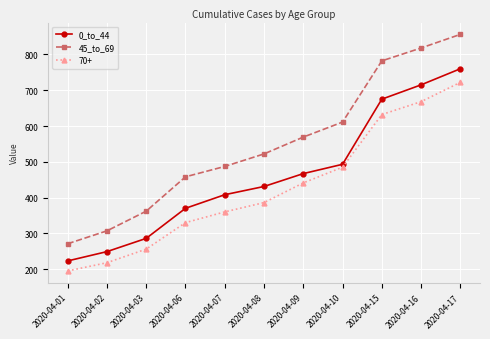

What is the difference between the maximum and minimum values in the 0_to_44 series?

537